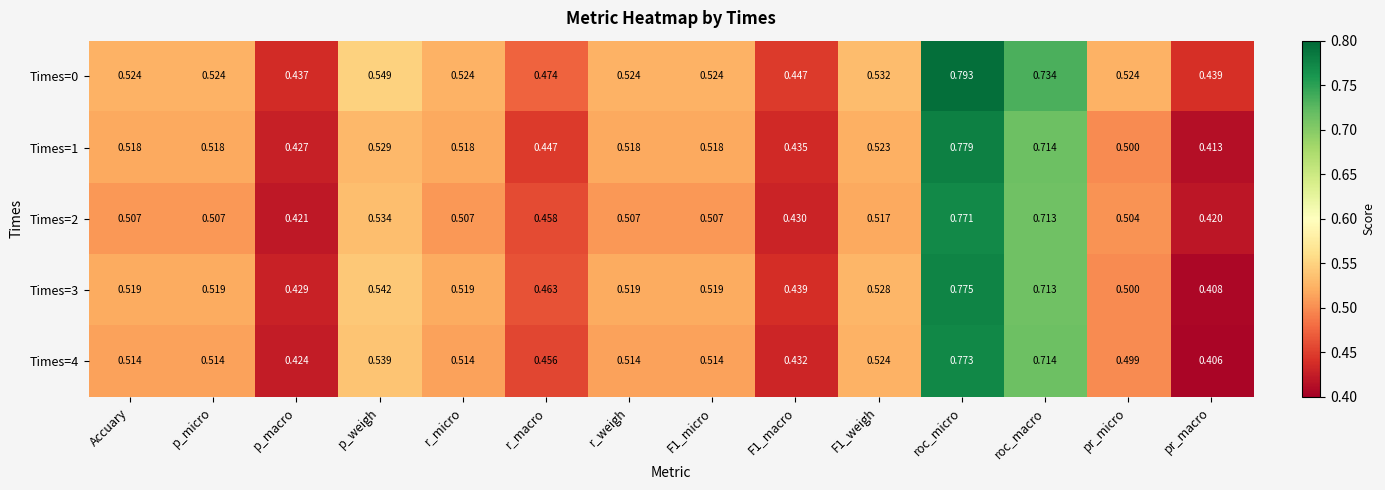

Where is Times=1 nearest to the value 0?

pr_macro